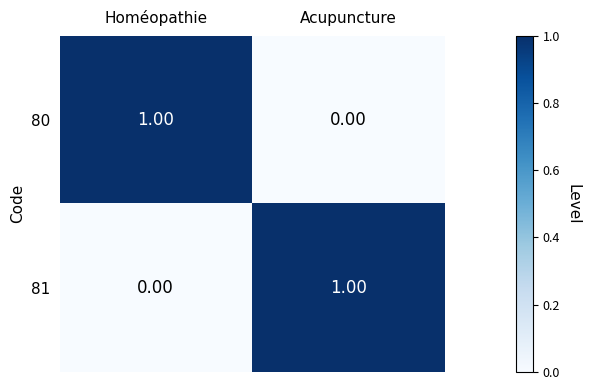

List the labels in order of 81 value, largest first.

Acupuncture, Homéopathie